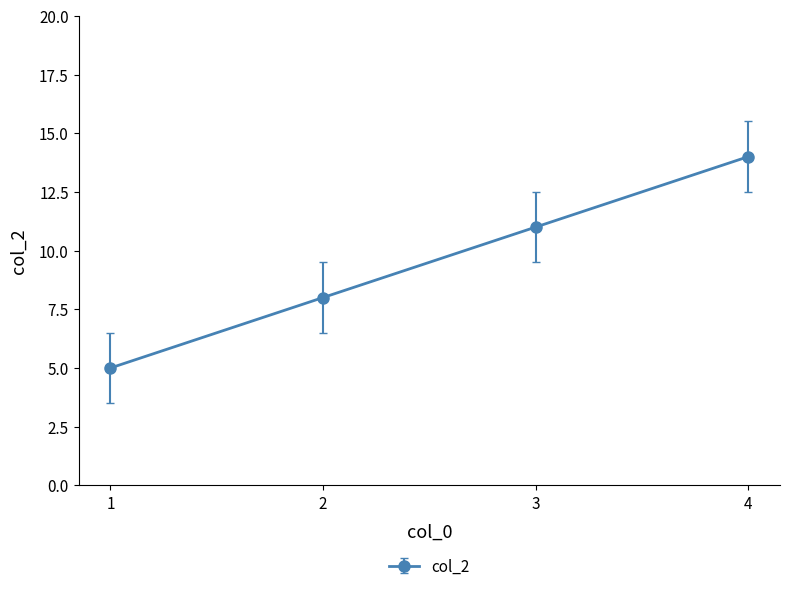

Which label corresponds to the largest value in the chart?

4